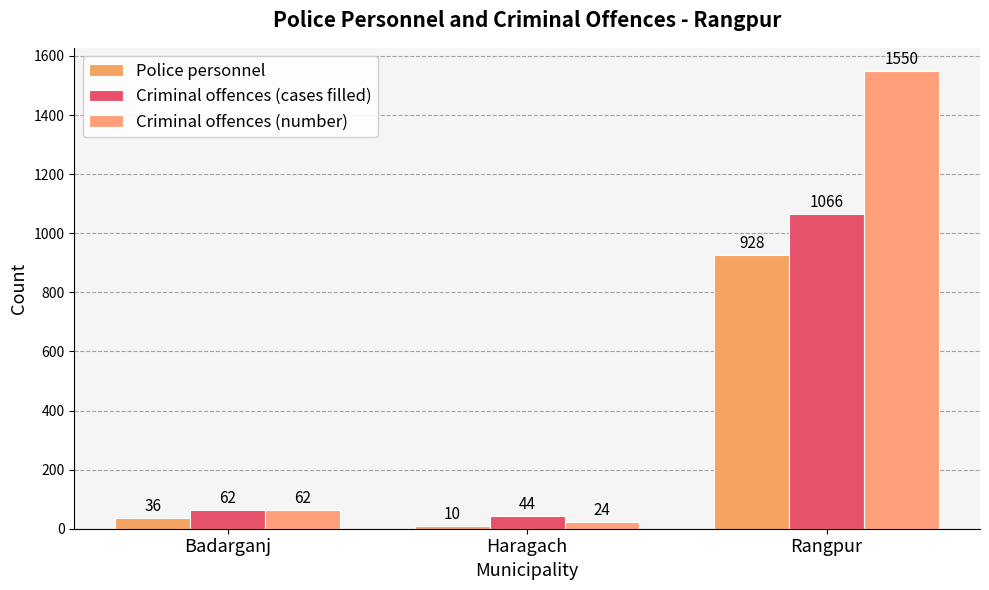

List the series in order of their overall mean, lowest first.

Police personnel, Criminal offences (cases filled), Criminal offences (number)